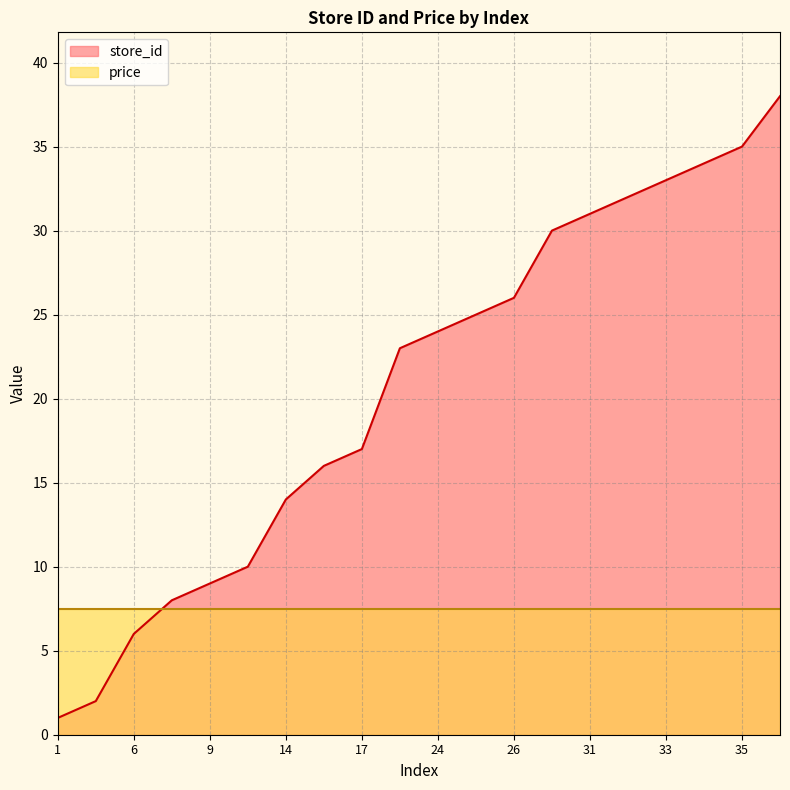

The value at 17 is 7. True or false?

False